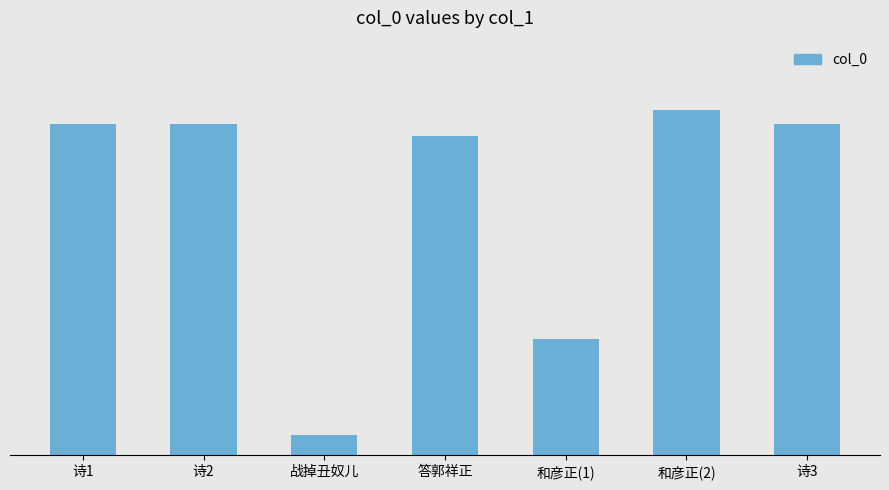

What is the sum of the values at 和彦正(2) and 诗3?

2213213